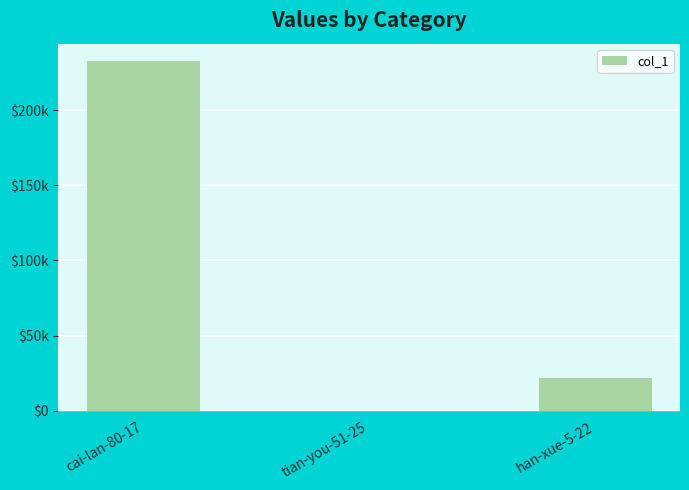

Are the bars horizontal?

No